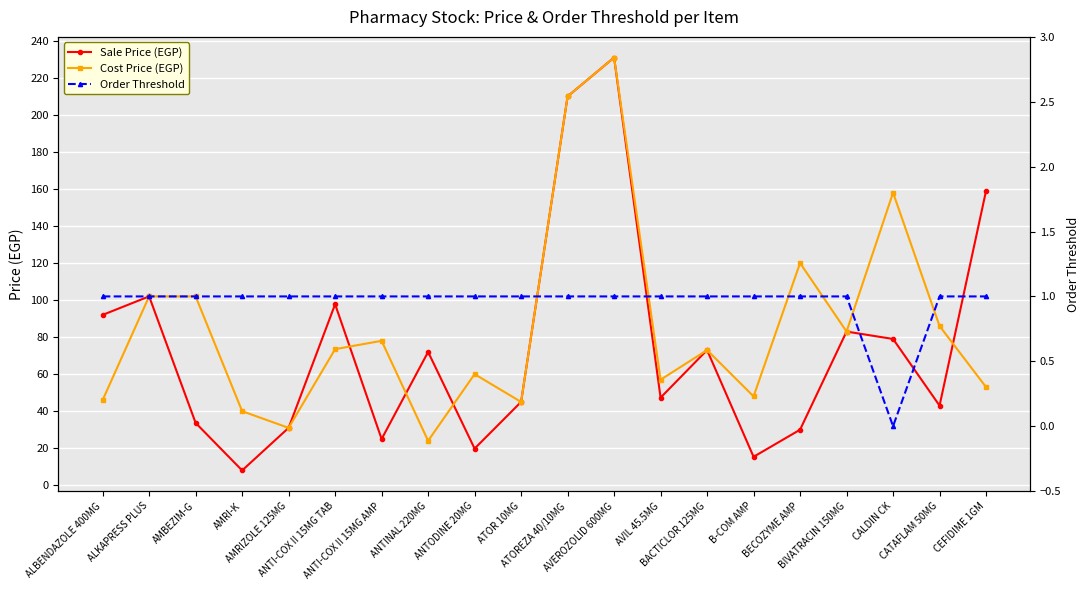

How many data points in Sale Price (EGP) are less than 72?

10